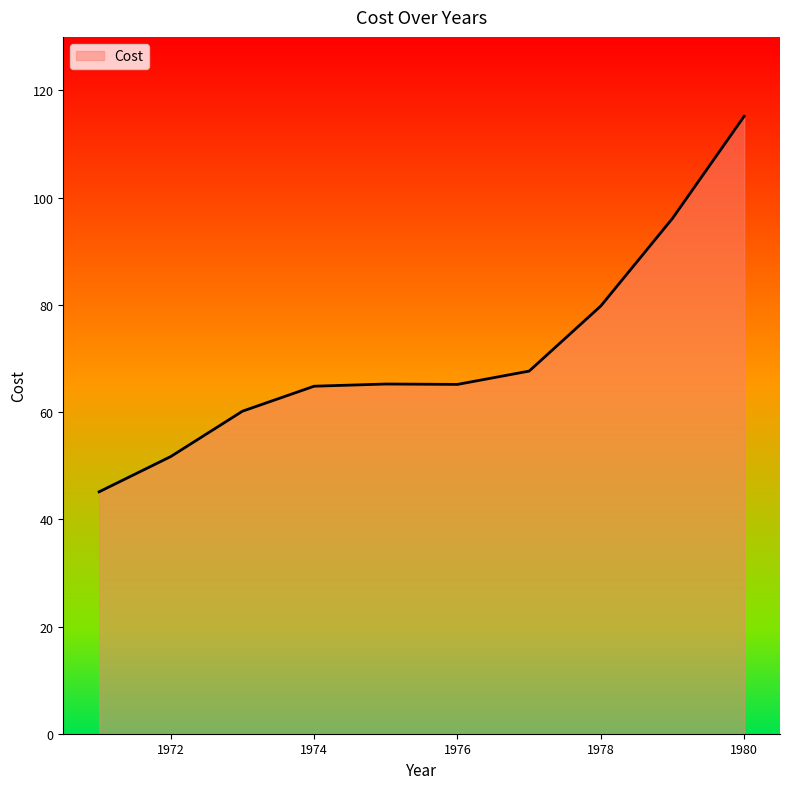

What is the average value?

71.1